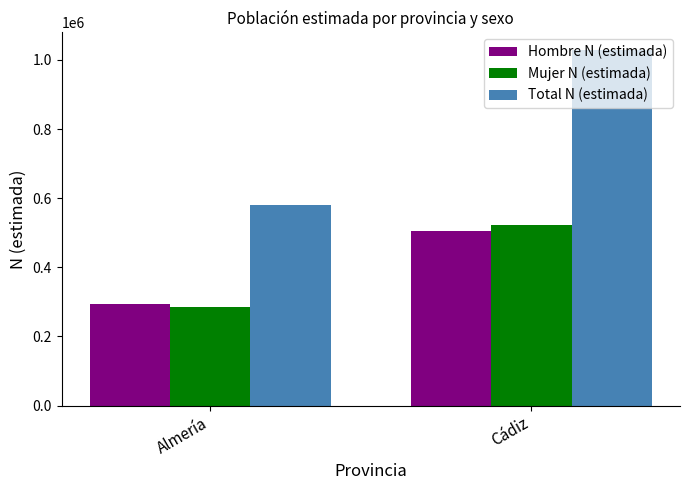

Does the chart contain stacked bars?

No